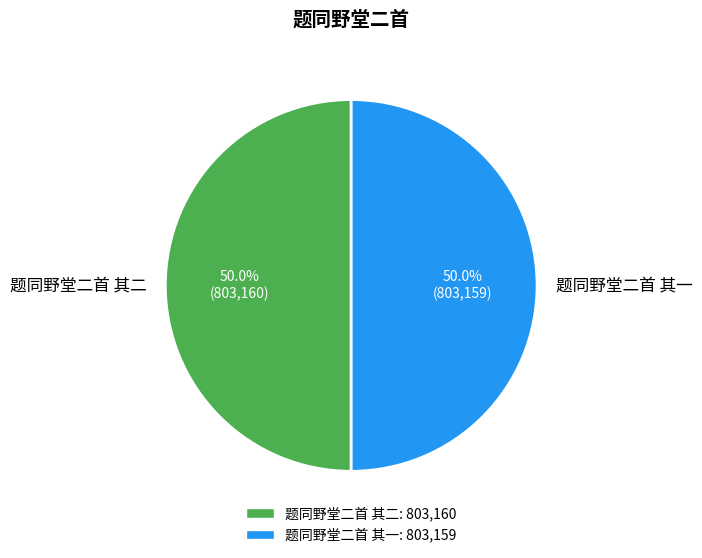

Approximately how many times larger is the value at 题同野堂二首 其二 compared to 题同野堂二首 其一?

1.0